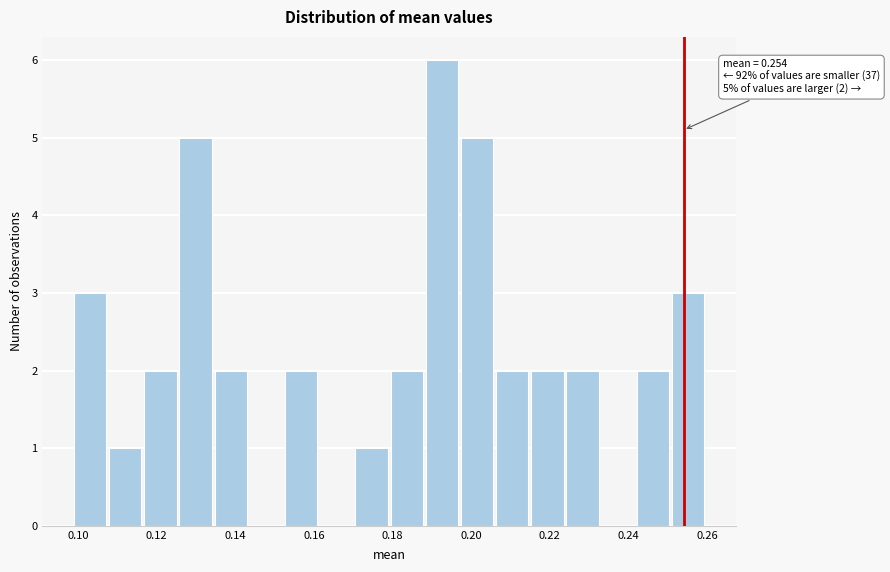

Over which range of the x-axis is the bar tallest?

0.188 to 0.198